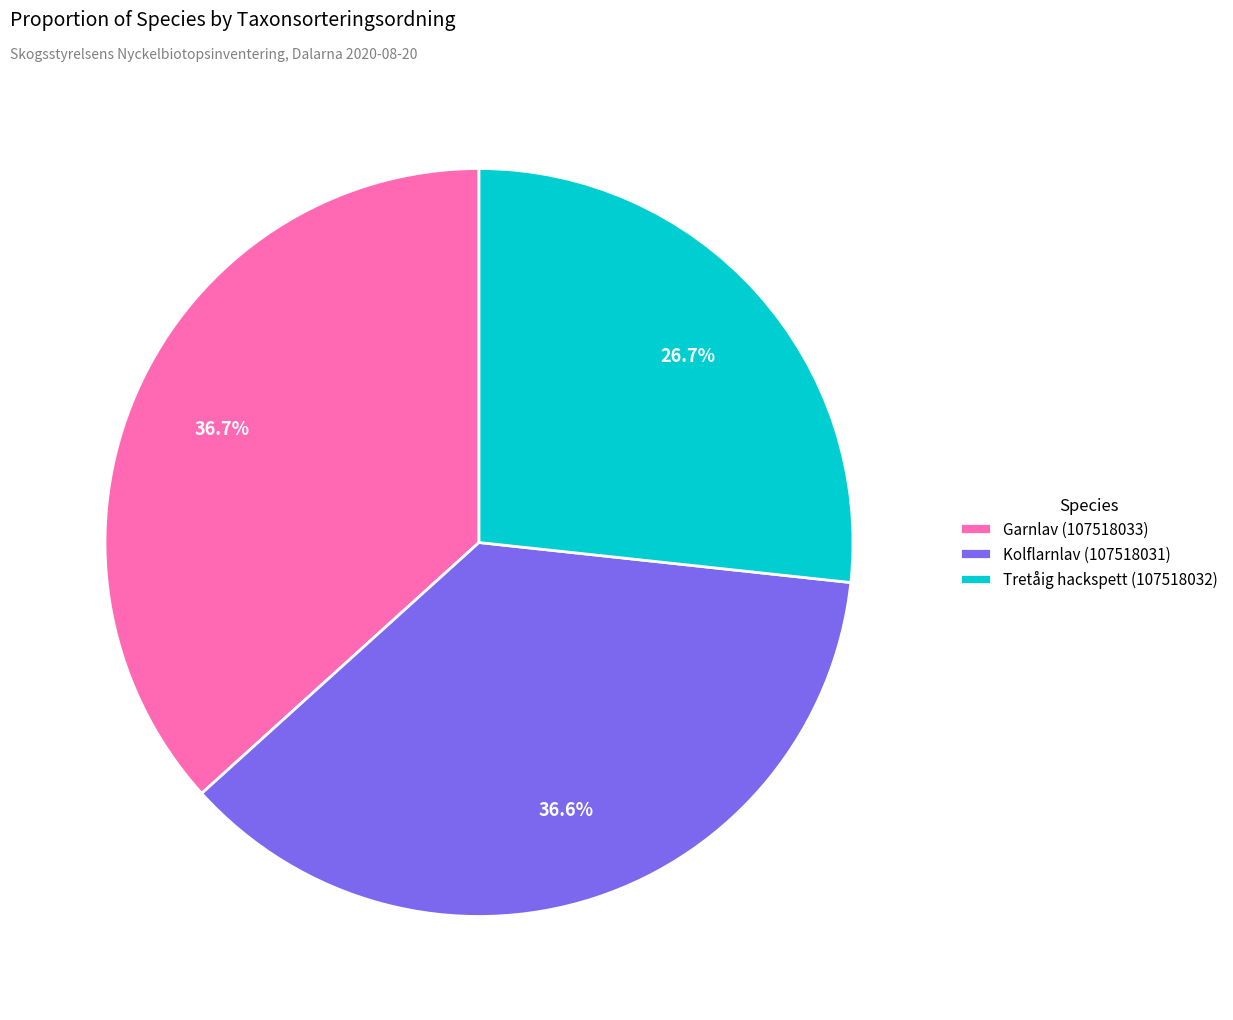

Is there any slice that represents more than half of the pie?

No